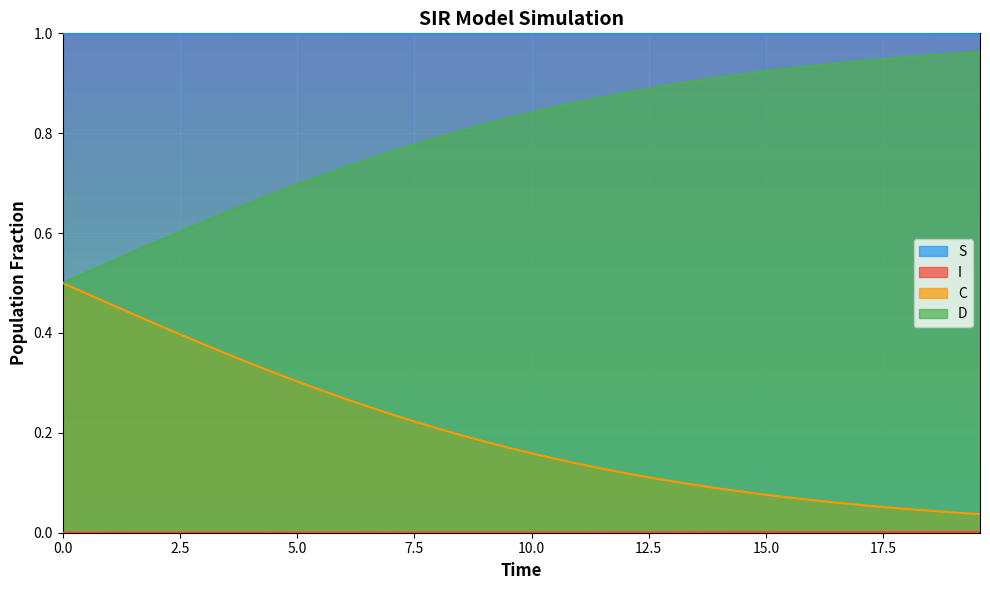

True or false: S and C cross at least once.

False